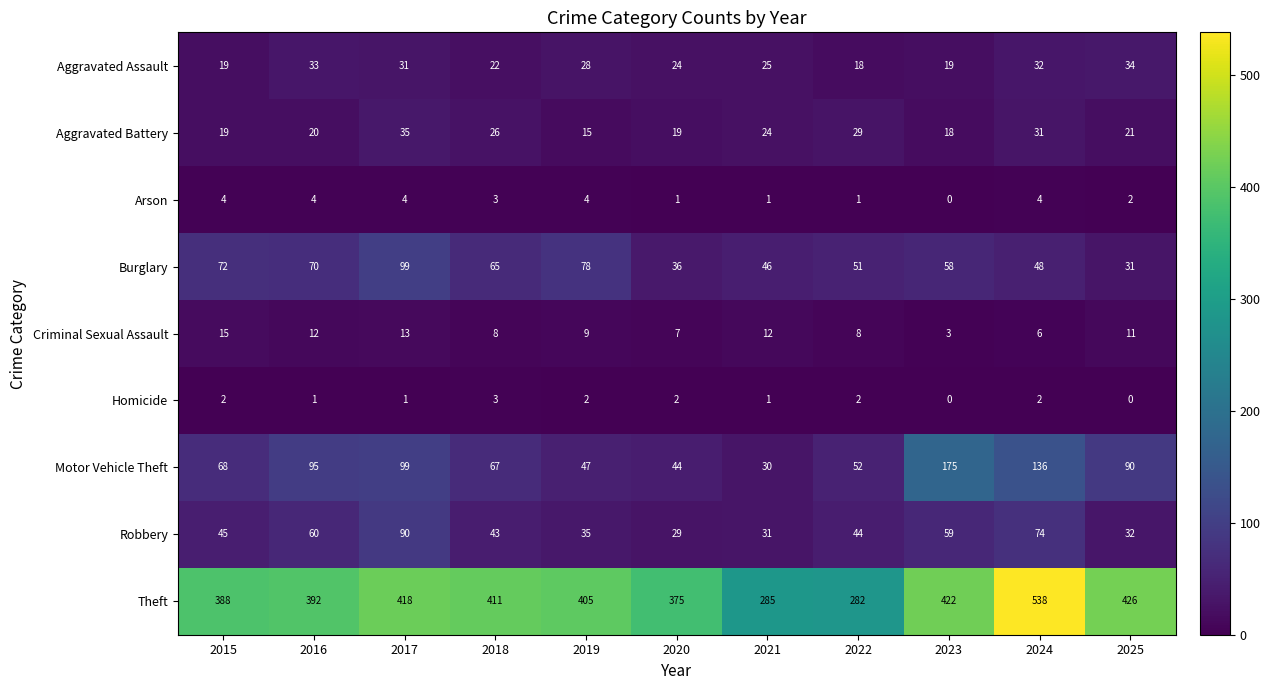

Count the number of categories in the chart.

11